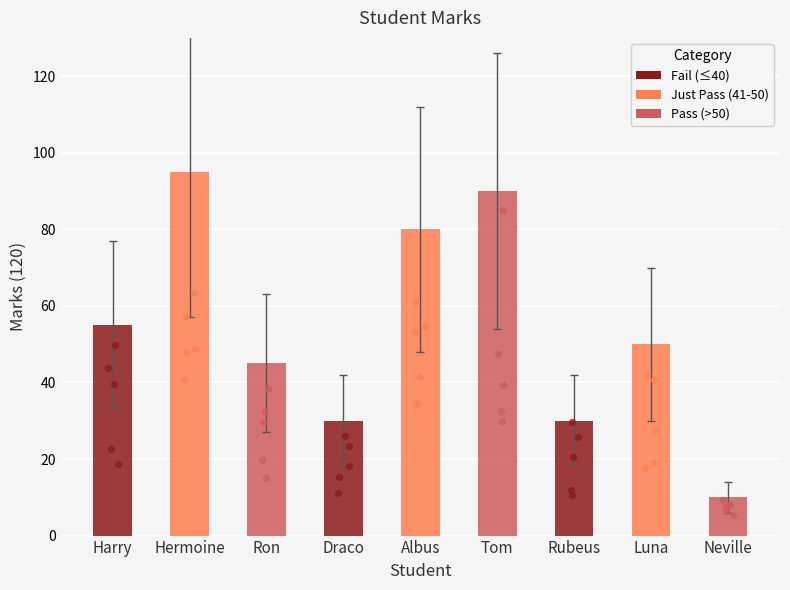

Approximately how many times larger is the value at Neville compared to Tom?

0.1